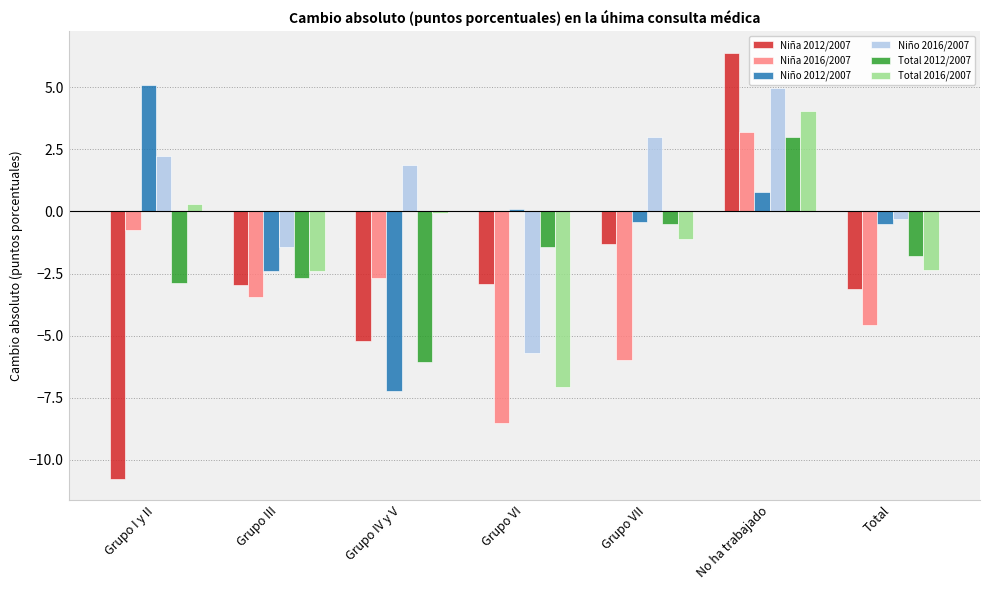

What is the approximate value of Niña 2012/2007 at Total?

-3.1